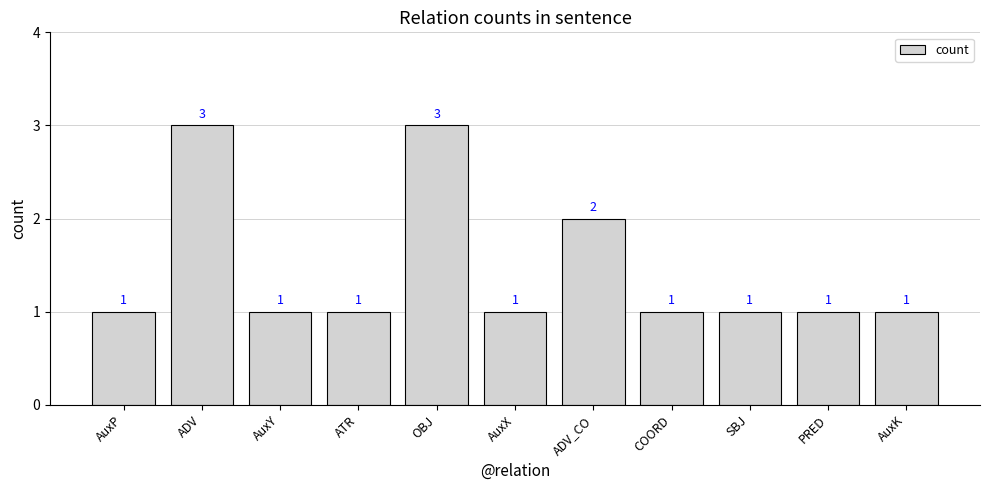

Are the bars grouped side by side (vs. stacked)?

No